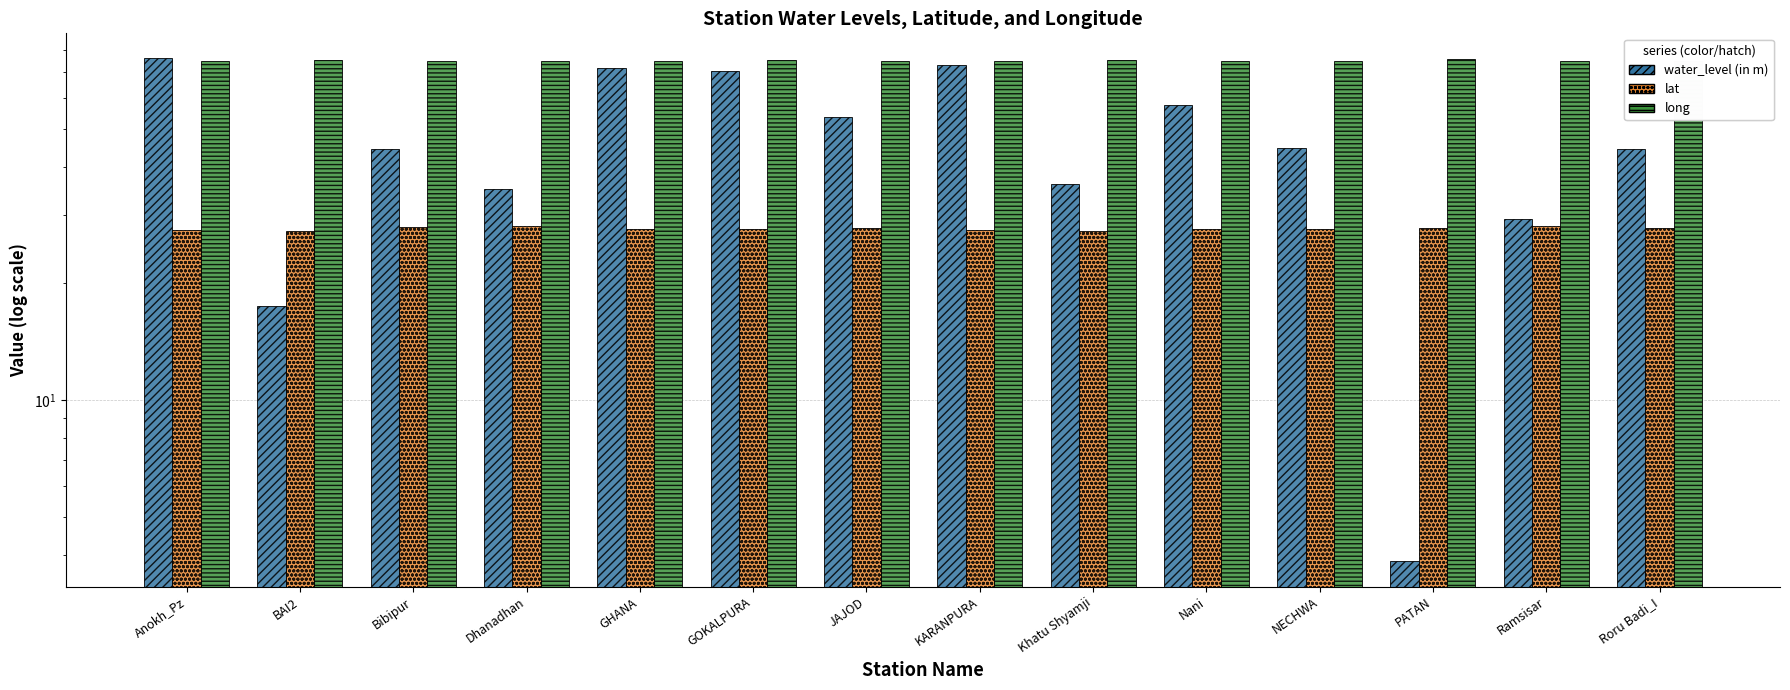

Is it true that water_level (in m) equals 103.1 at Nani?

False